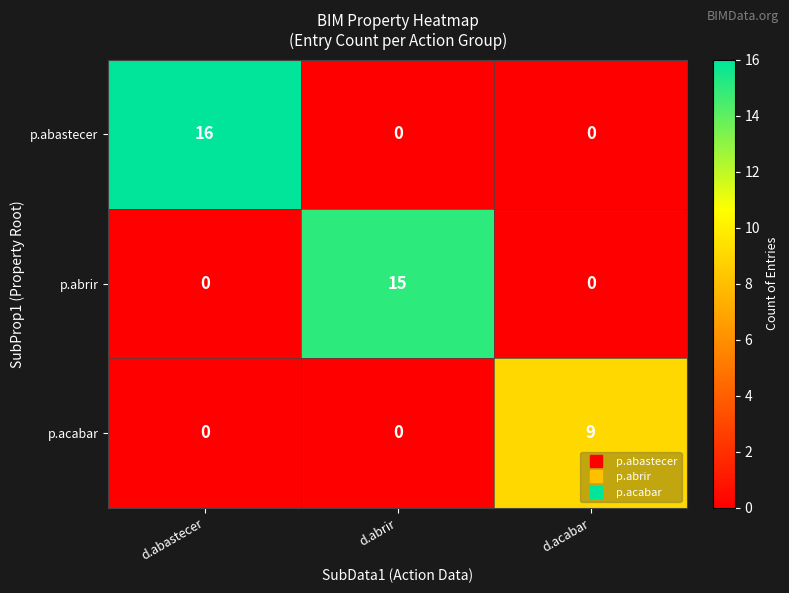

Reading right to left, transcribe all the data shown in this chart.

p.abastecer: 0	0	16
p.abrir: 0	15	0
p.acabar: 9	0	0